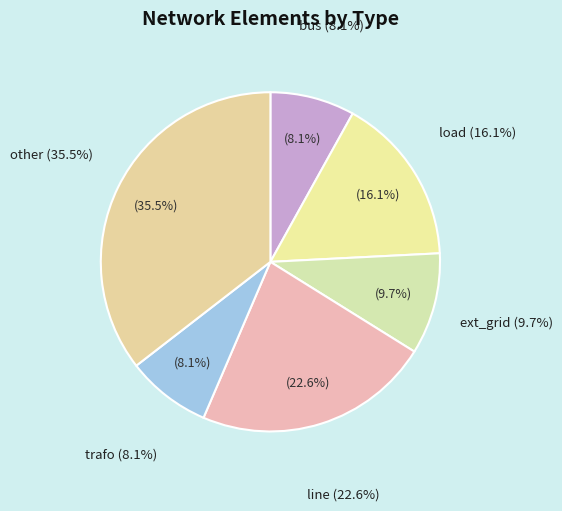

True or false: line accounts for 23% of the total.

True